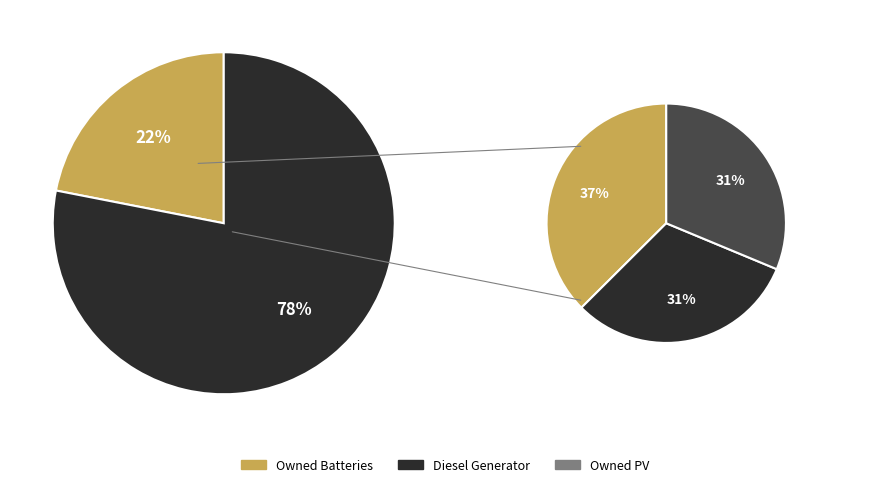

Do Owned PV and Owned Batteries together represent more than half of the pie?

Yes